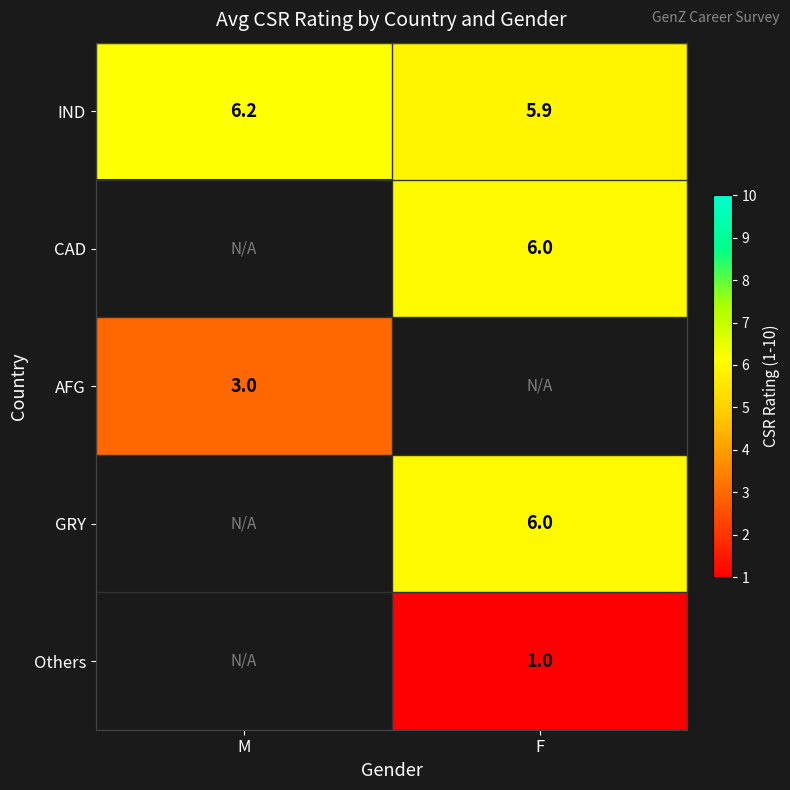

Where does the IND series first go above 6?

M